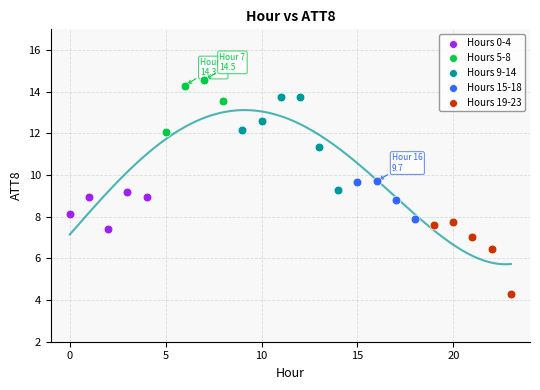

Which series contains the highest Y value?

Hours 5-8